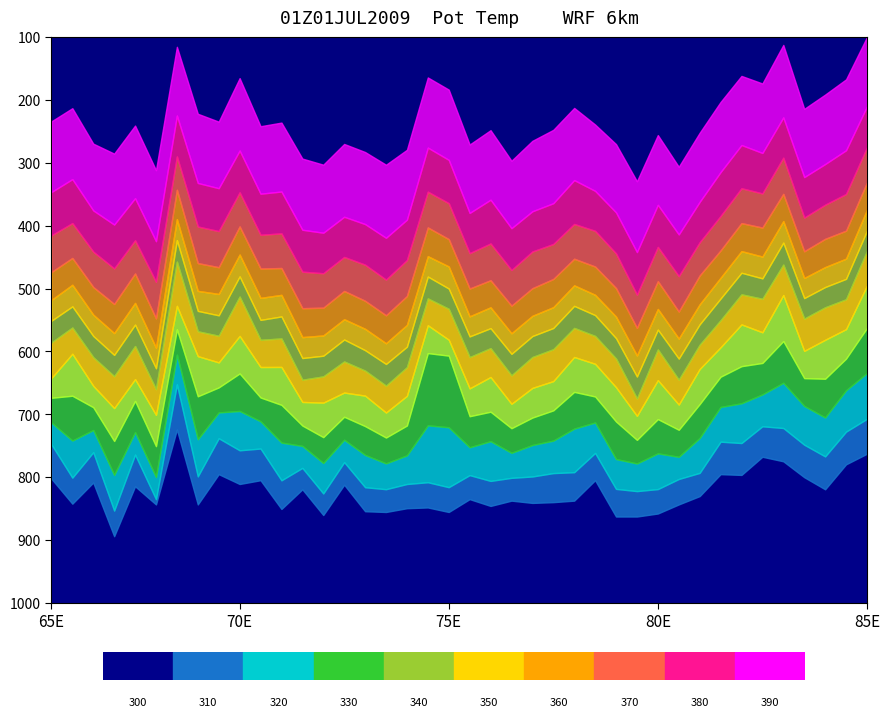

What is the difference between the highest and lowest values at 34?

0.3